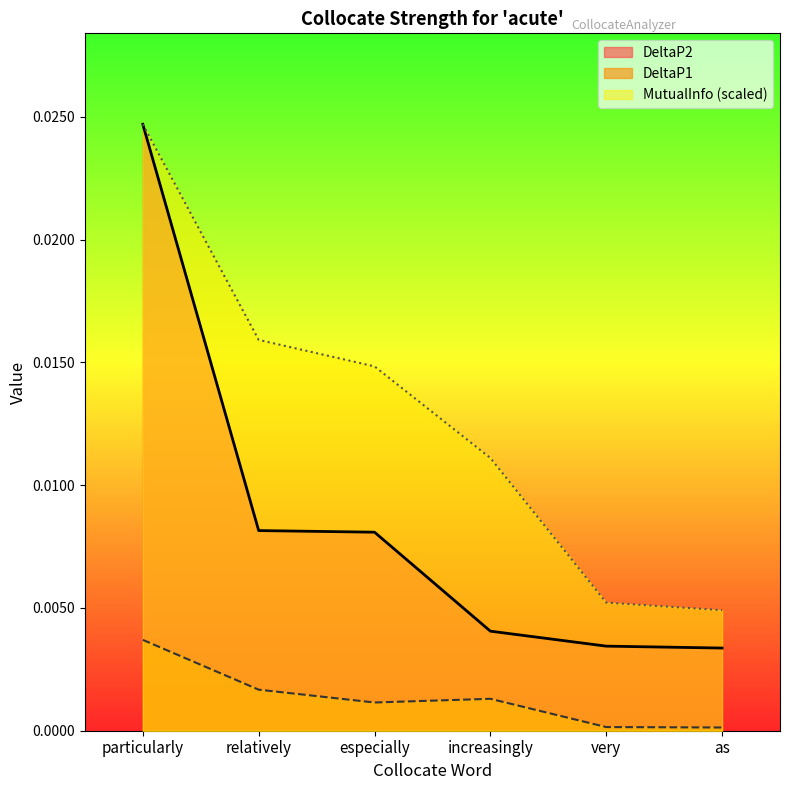

Which category has the lowest value in the MutualInfo series?

as